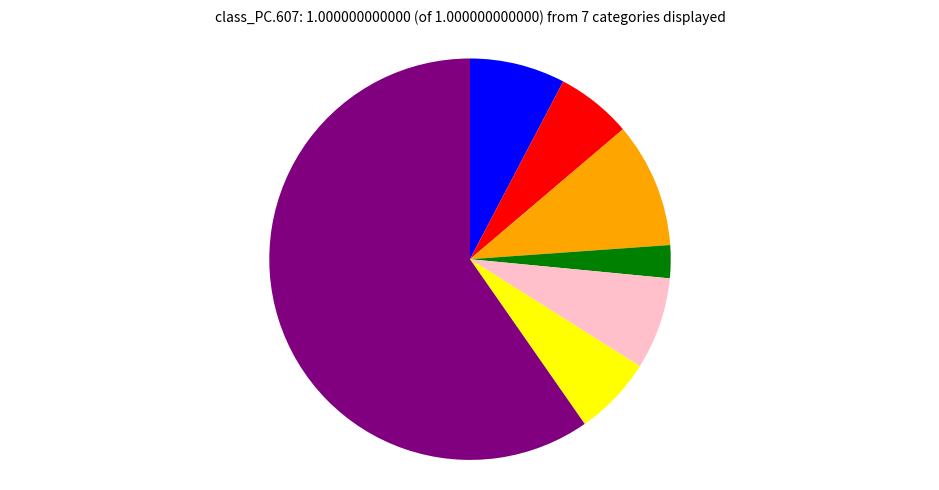

Is there a majority slice in this chart?

Yes